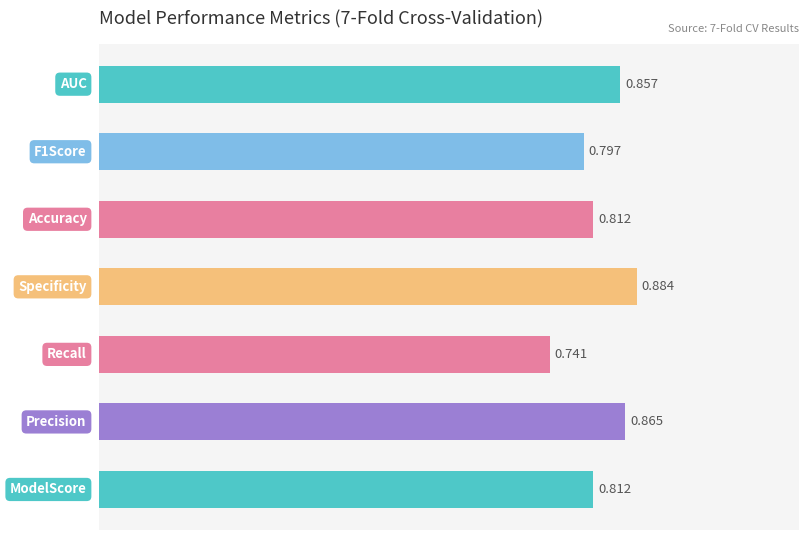

Rank the categories by value from highest to lowest.

3, 1, 6, 0, 4, 5, 2